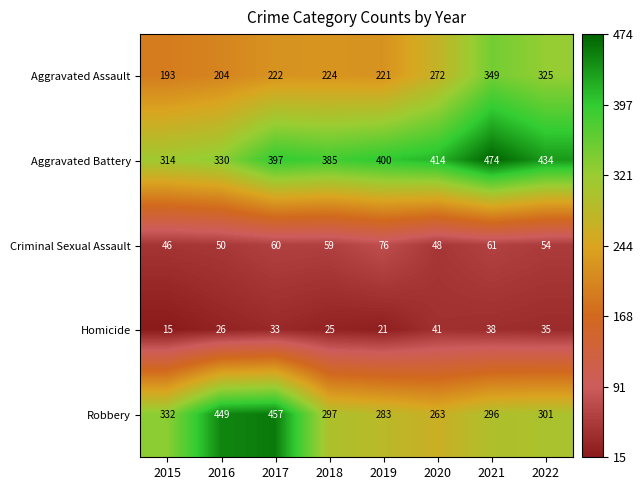

The value of Robbery at 2017 is 286. True or false?

False